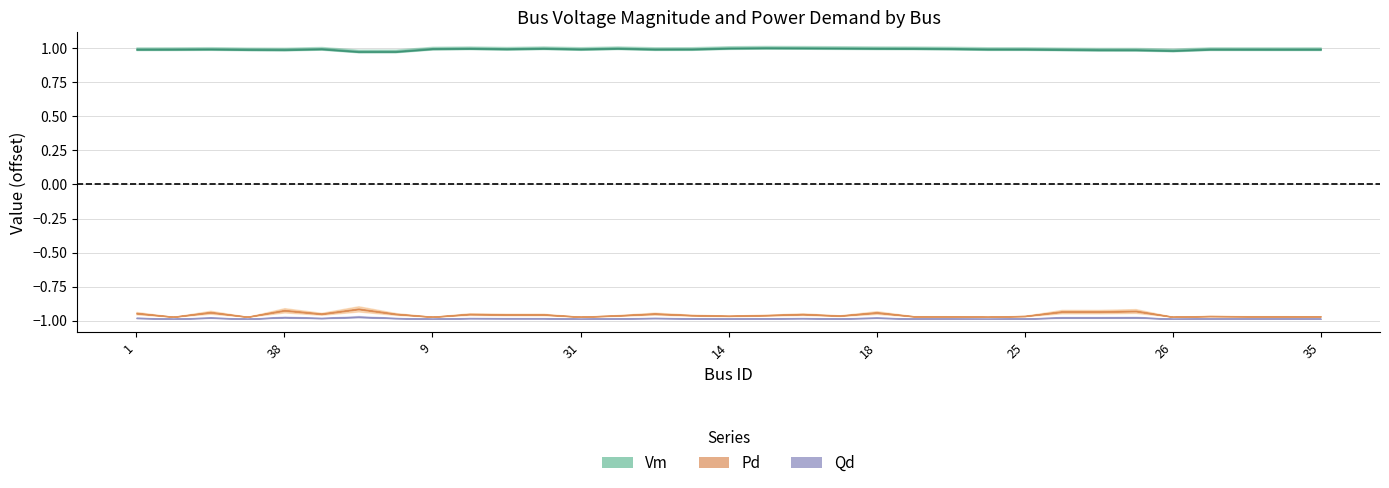

What position from the left is 25?

25